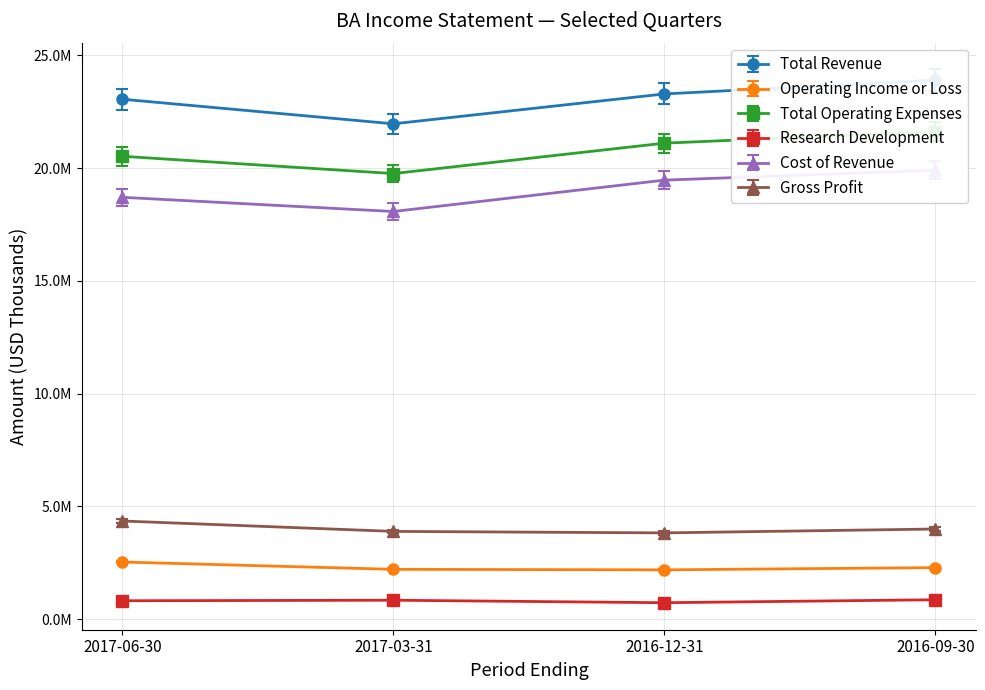

Which series has the largest total across all categories?

Total Revenue